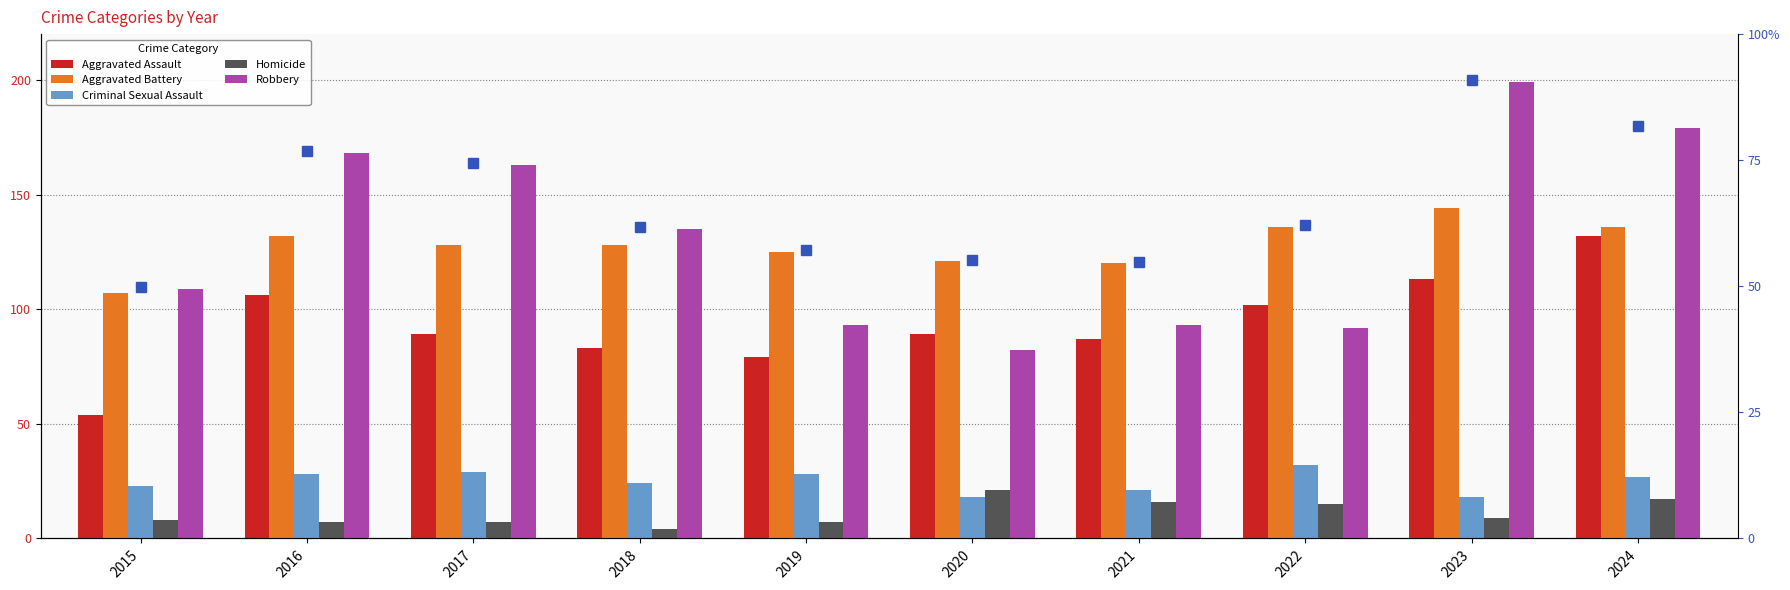

What is the total value across all series at 2024?

491